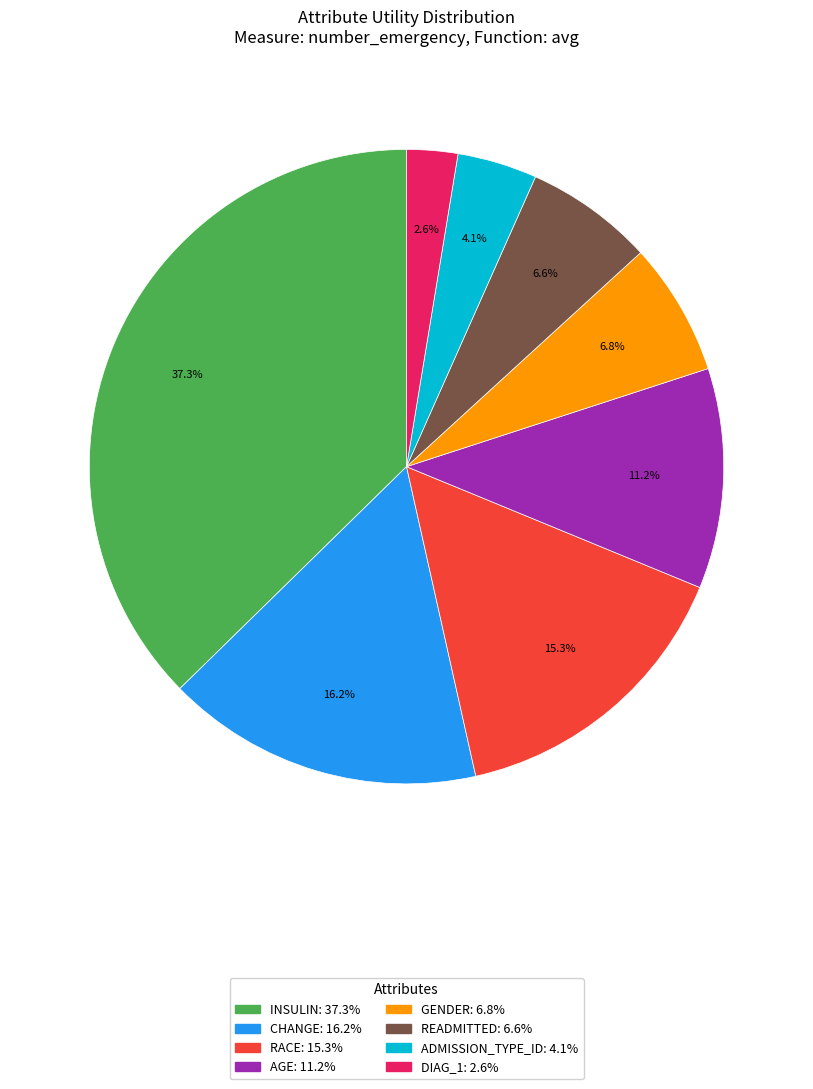

Is there any slice that represents more than half of the pie?

No